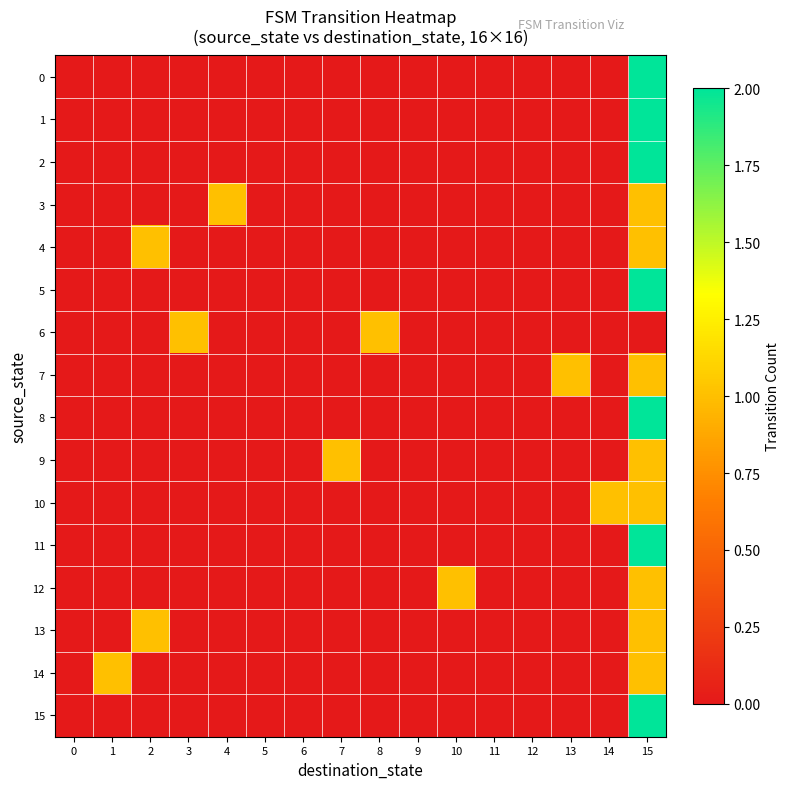

What is the spread (max minus min) of values at 1?

1